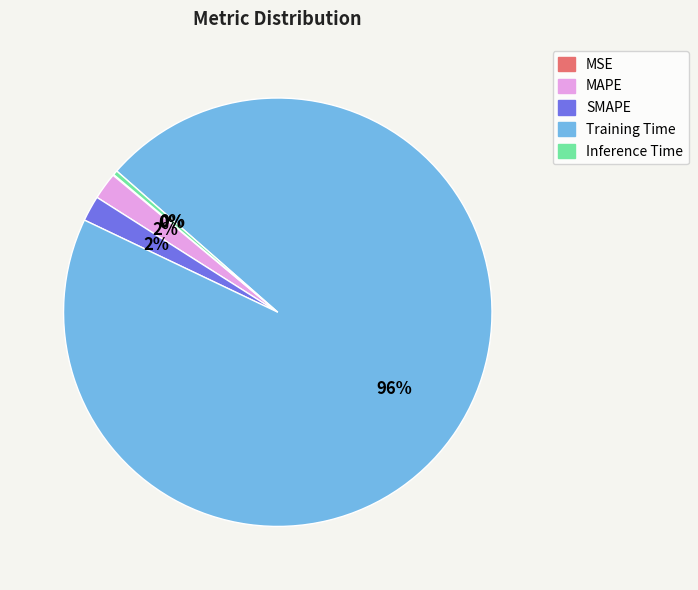

Which category has the biggest portion of the pie?

Training Time